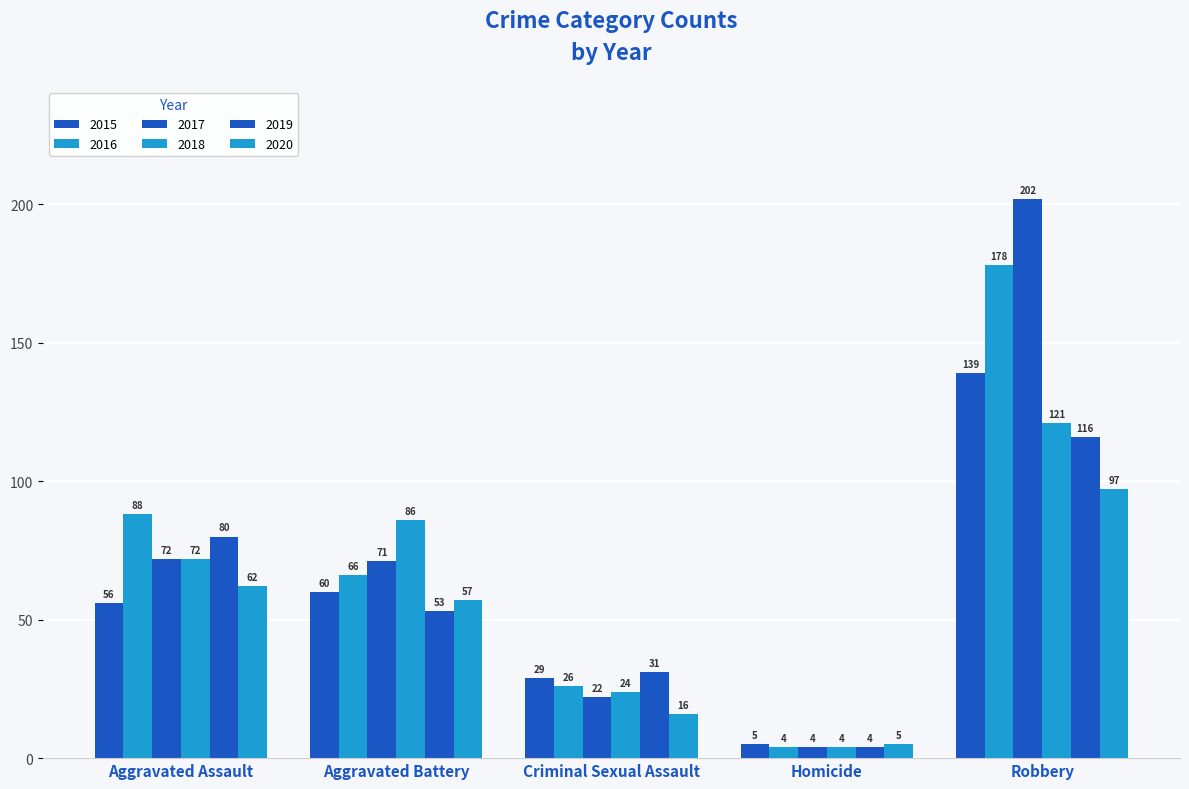

What is the maximum value shown in the chart?

202